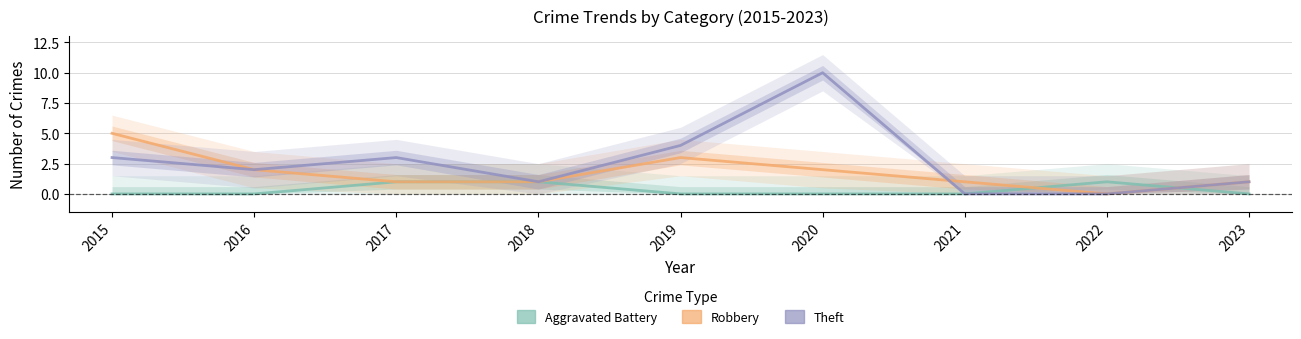

Where do Robbery and Aggravated Battery first cross each other?

2021 and 2022